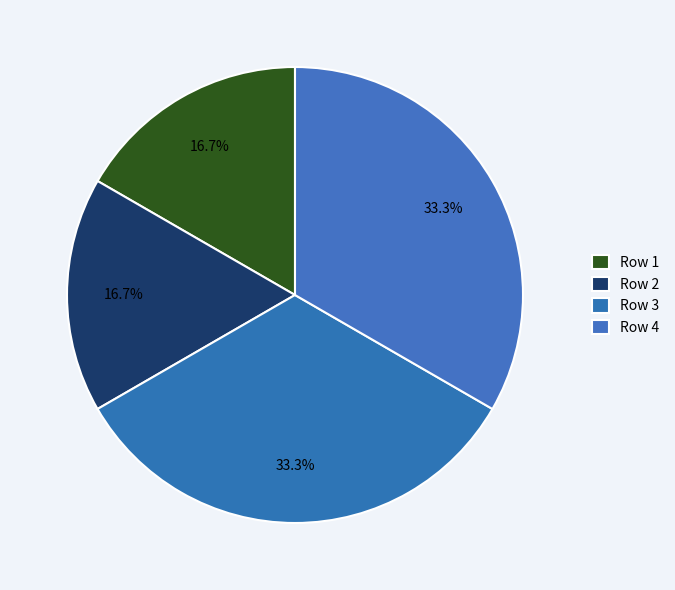

How many segments does this pie chart have?

4